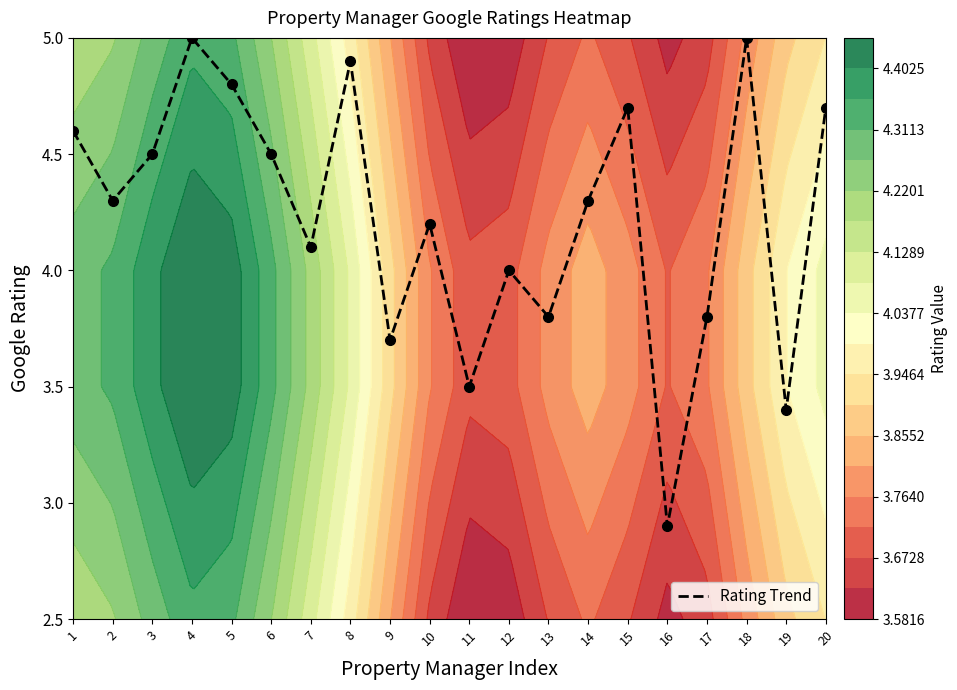

Between 1 and 10, which is larger?

1